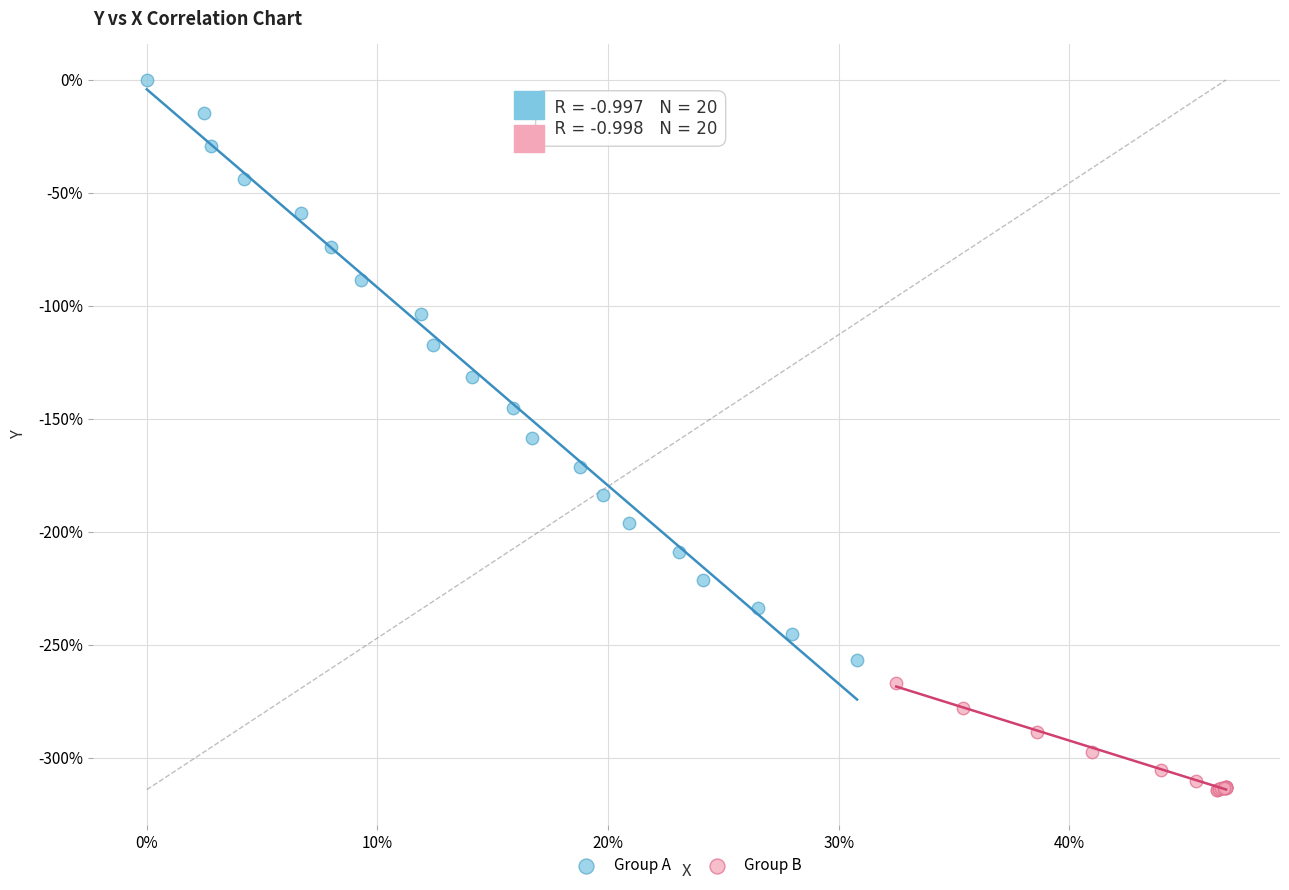

Which series has the largest Y range (max minus min)?

Group A